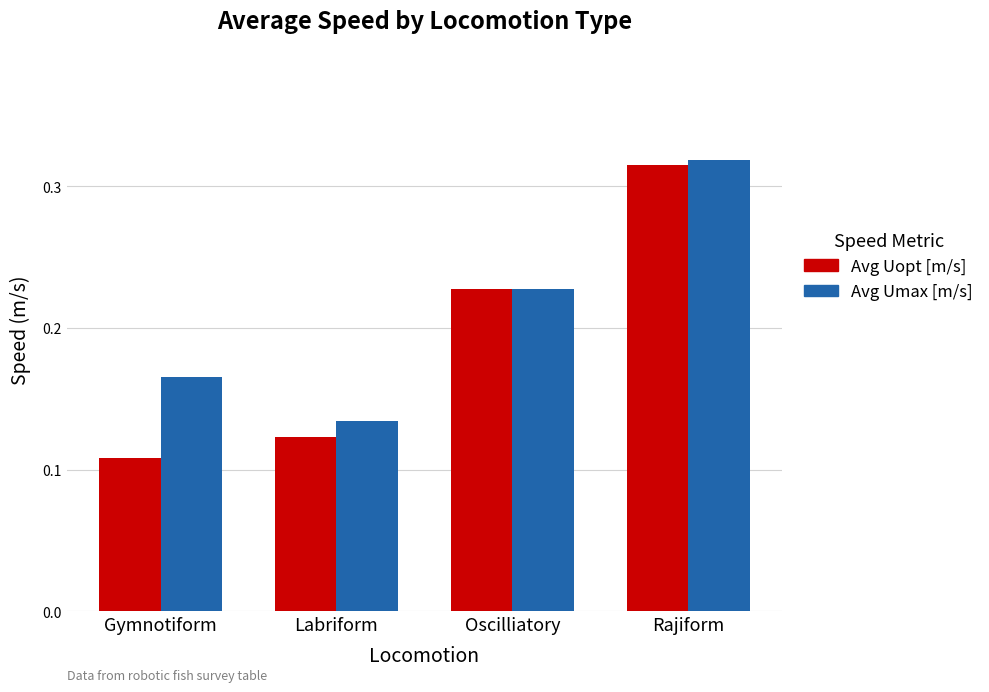

Rank the series by their average value, from lowest to highest.

Avg Uopt [m/s], Avg Umax [m/s]